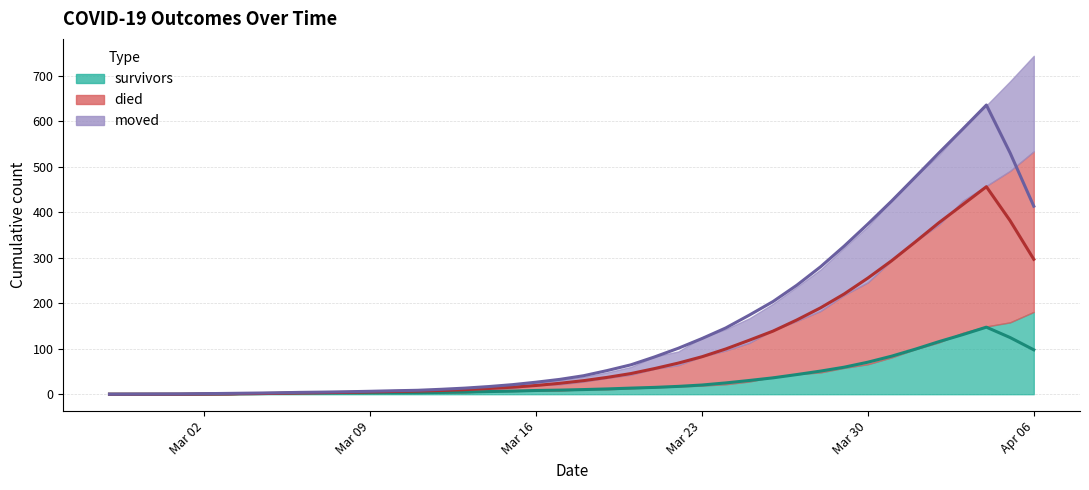

At which label does moved reach its minimum?

2020-02-27